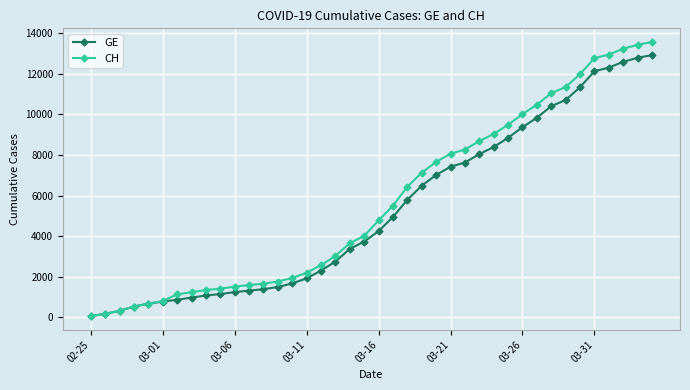

Reading left to right, extract all data points from this chart.

GE: 73	178	329	540	682	784	872	979	1085	1152	1248	1324	1393	1499	1678	1928	2306	2752	3377	3733	4248	4944	5792	6483	7012	7419	7623	8039	8388	8839	9363	9825	10399	10698	11329	12116	12295	12578	12779	12911
CH: 73	178	329	540	682	814	1137	1245	1353	1420	1519	1595	1664	1770	1949	2199	2577	3033	3658	4014	4775	5501	6434	7125	7654	8061	8265	8681	9030	9481	10005	10467	11041	11340	11971	12758	12937	13220	13421	13553